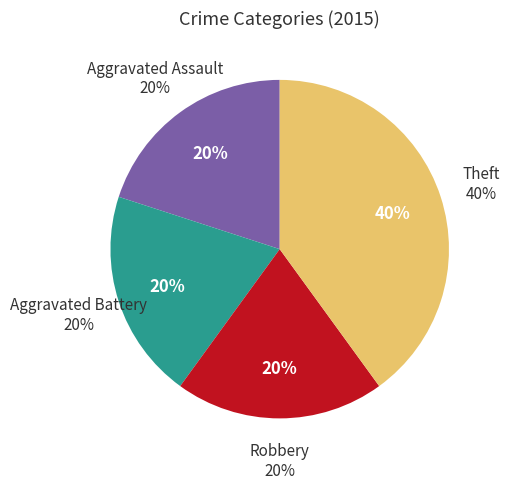

How many slices are in this pie chart?

4